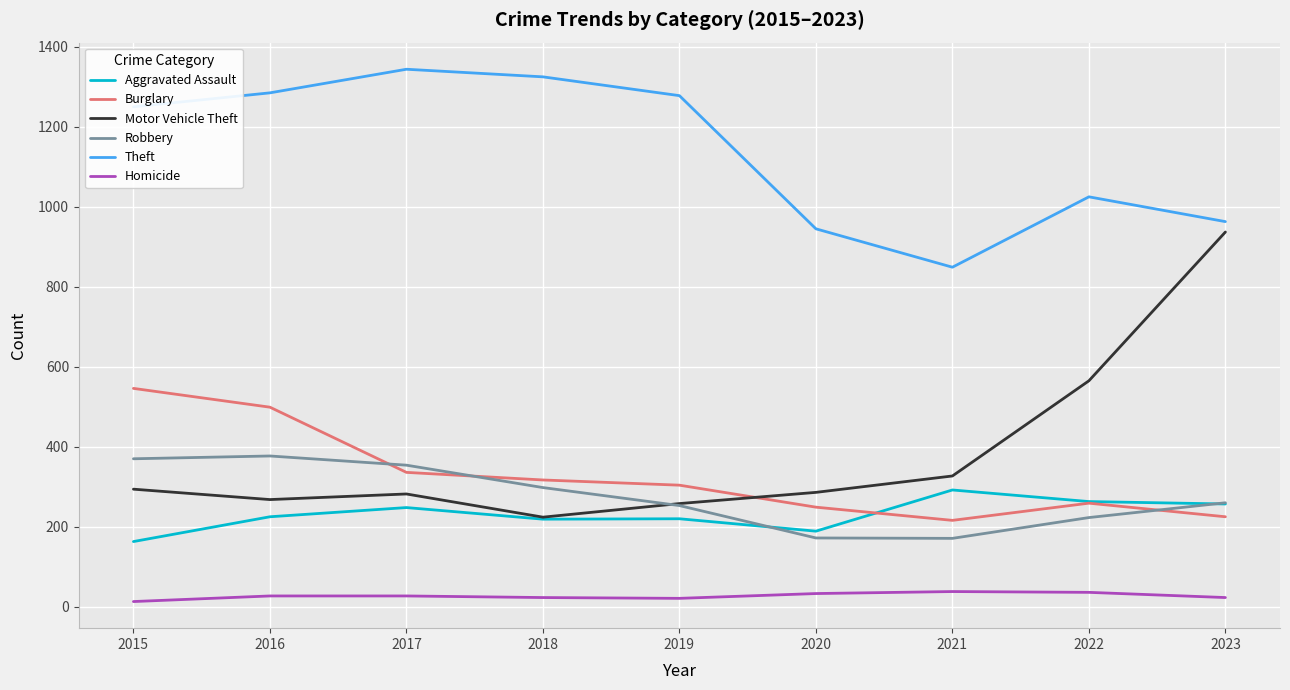

Which series has the largest total across all categories?

Theft